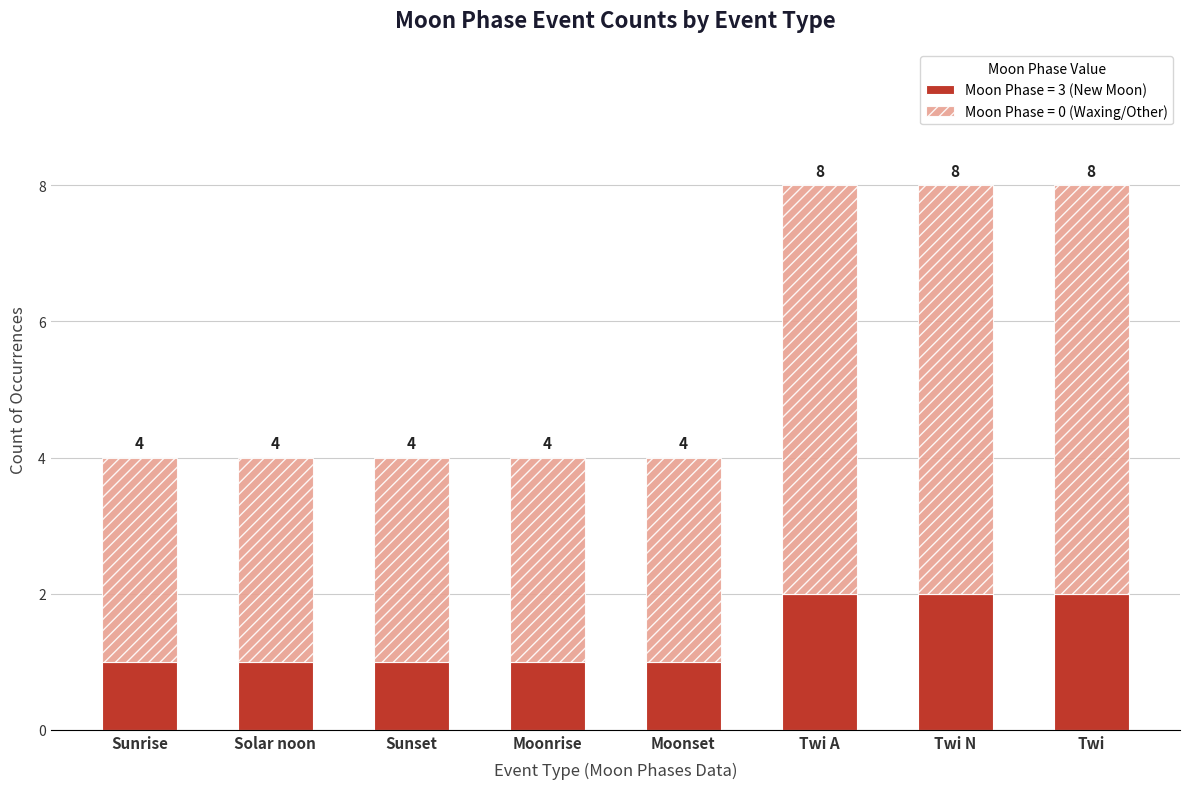

Are the bars horizontal?

No